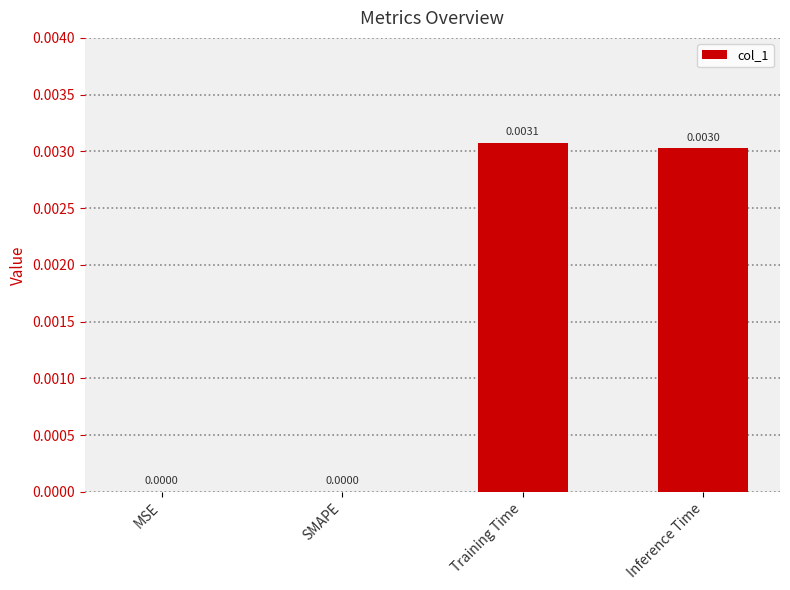

Which category has the highest value across all series?

Training Time